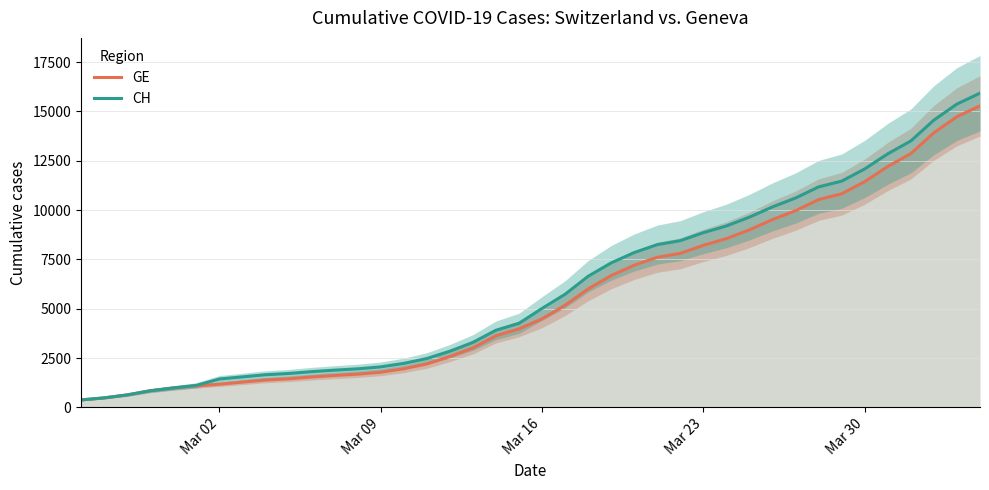

How many series are shown in this chart?

2